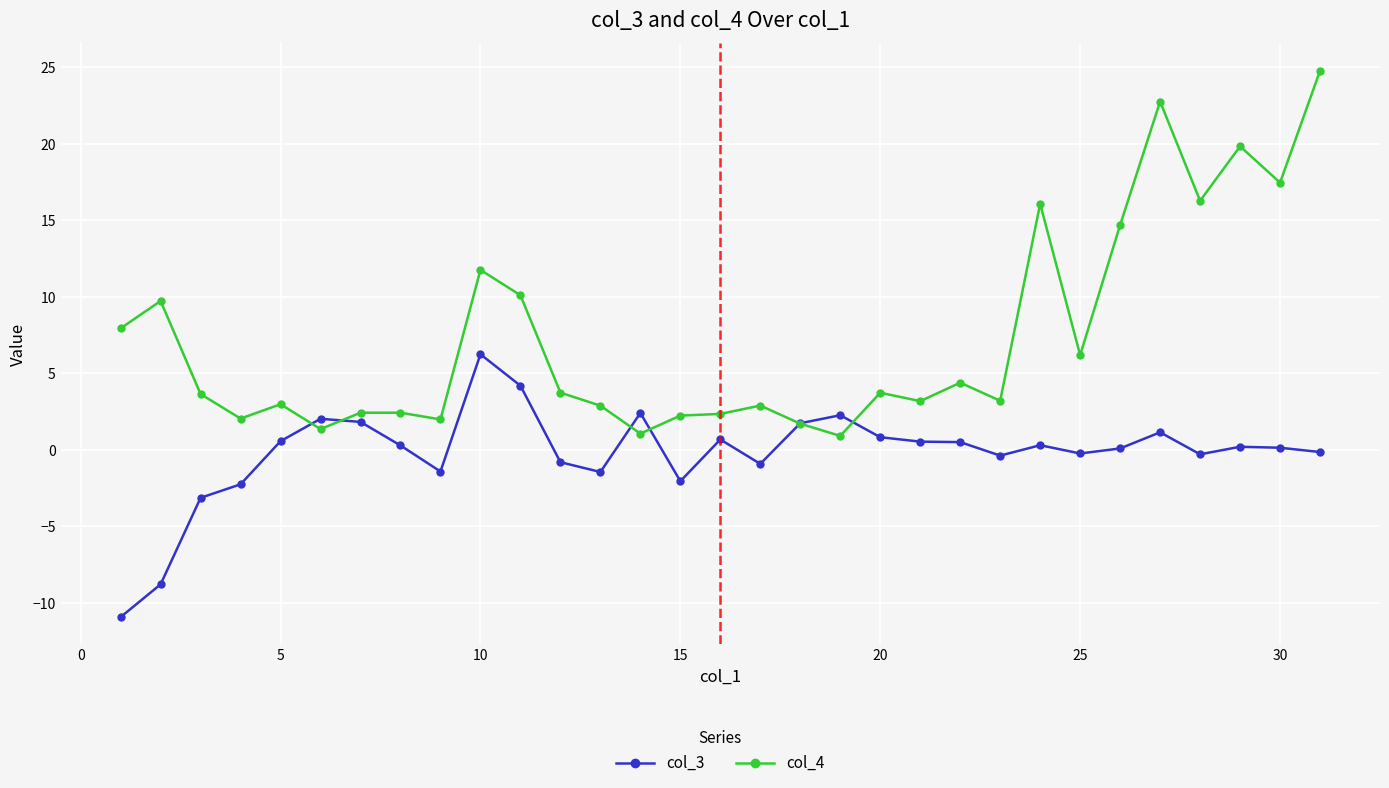

What are all the series names shown in the legend?

col_3, col_4